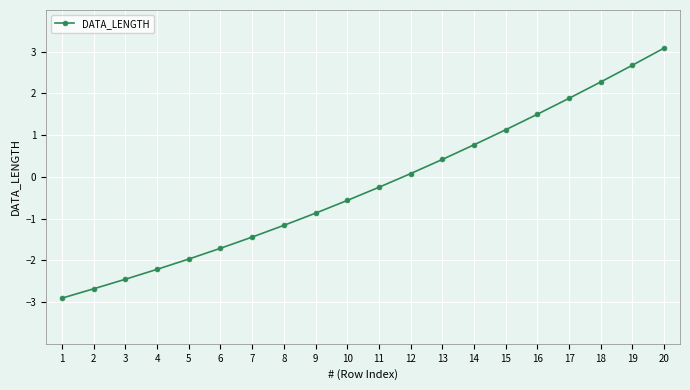

What is the greatest value displayed?

3.1